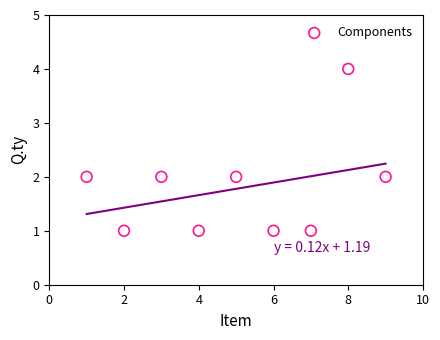

What is the average X value?

5